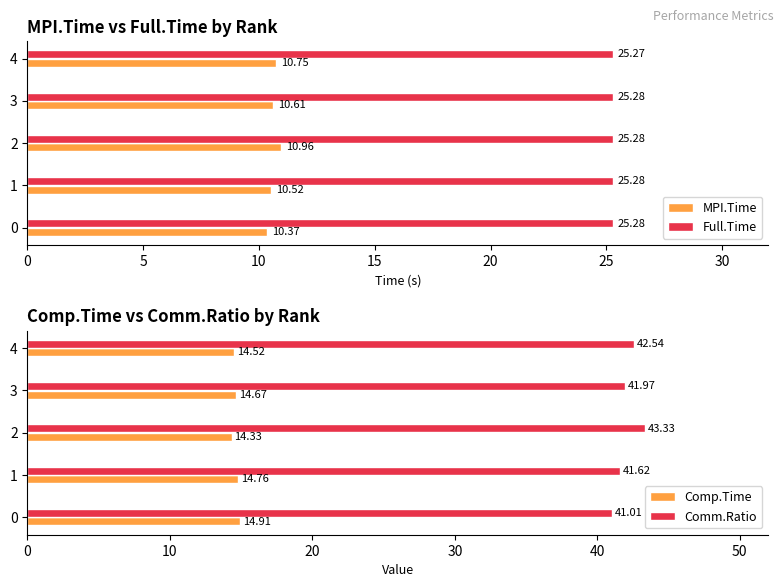

Reading right to left, what are all the values shown in this chart?

MPI.Time: 10.8	10.6	11.0	10.5	10.4
Full.Time: 25.3	25.3	25.3	25.3	25.3
Comp.Time: 14.5	14.7	14.3	14.8	14.9
Comm.Ratio: 42.5	42.0	43.3	41.6	41.0